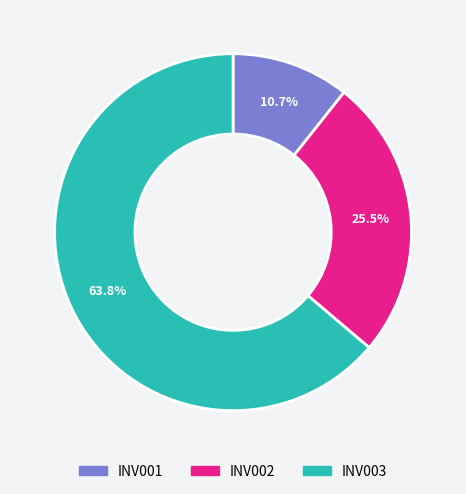

How many segments does this pie chart have?

3